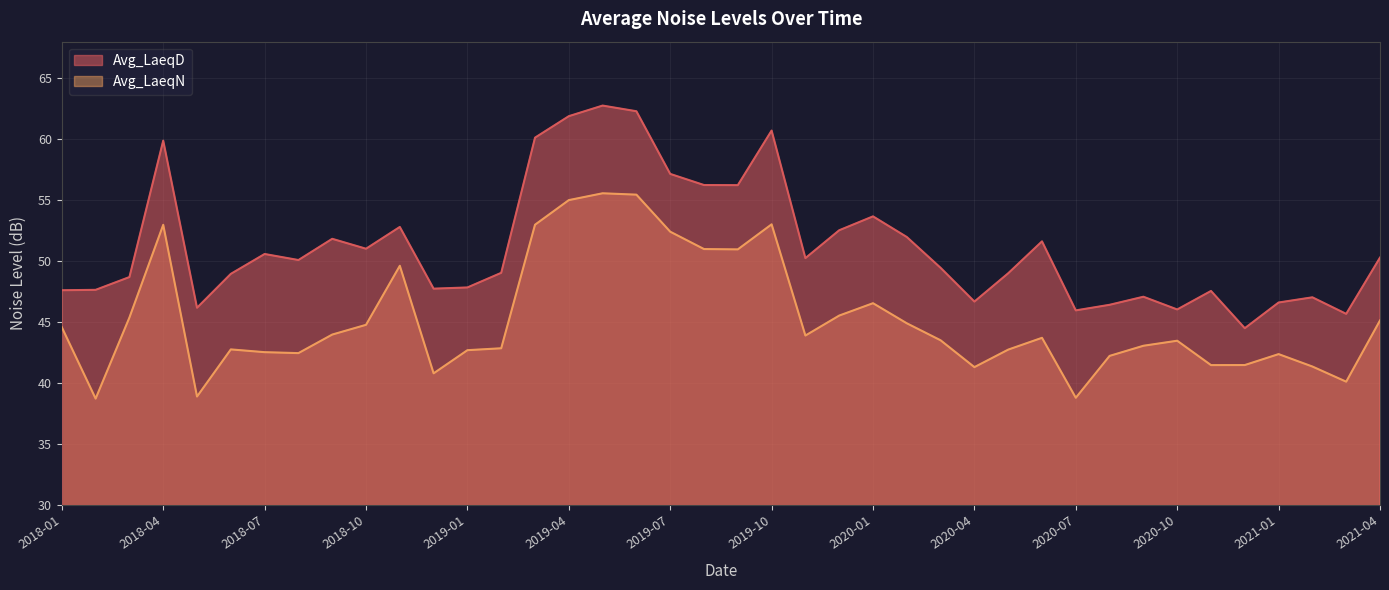

Which category has the highest value in the Avg_LaeqD series?

2019-05